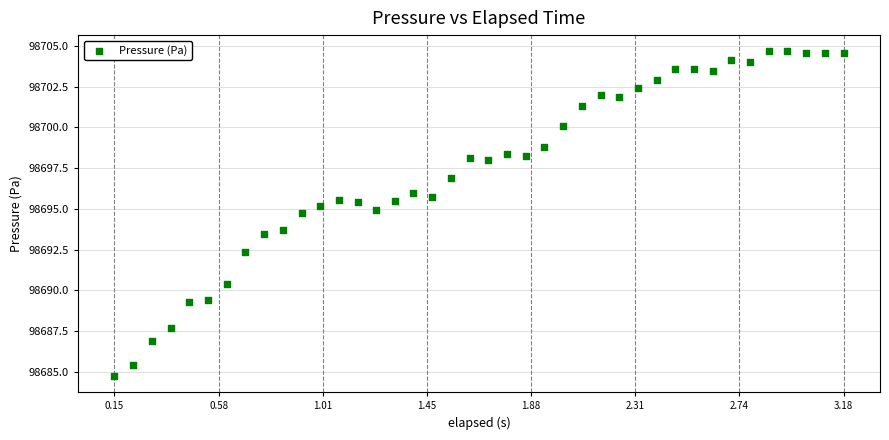

What is the range of X values (max minus min)?

3.0